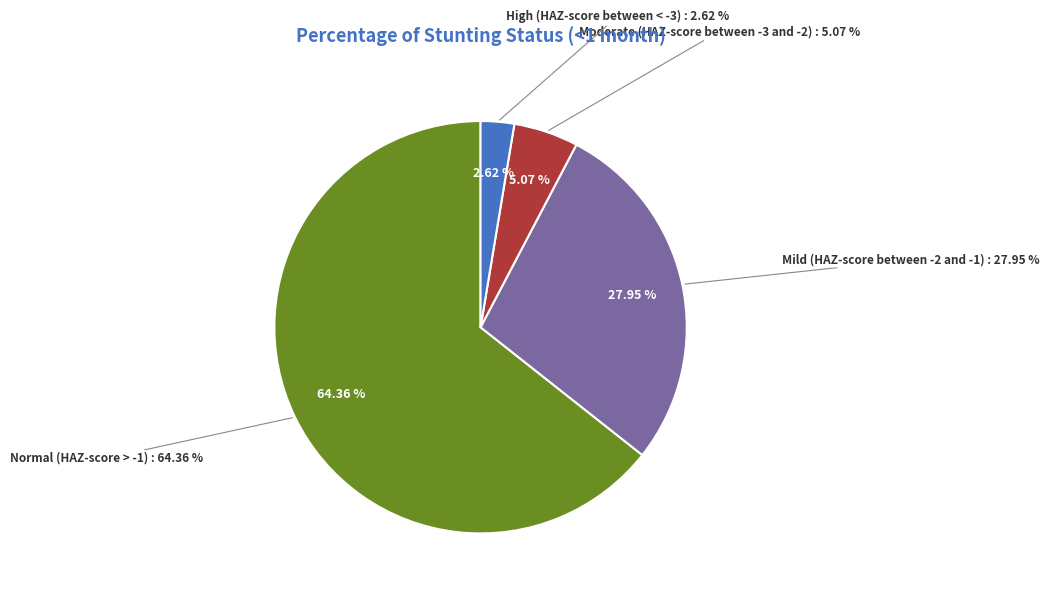

To the nearest percent, what is the average slice percentage?

25%